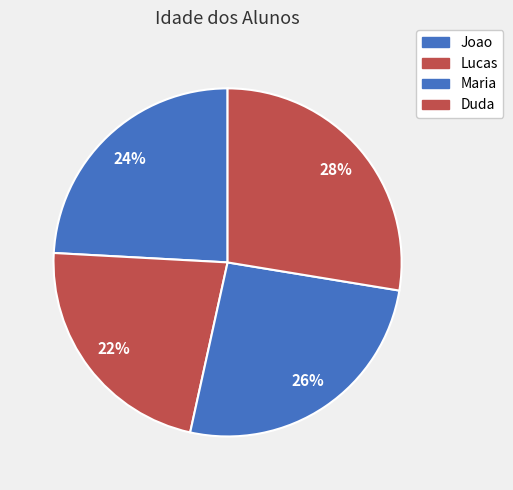

To the nearest percent, what percentage of the pie is Duda?

28%